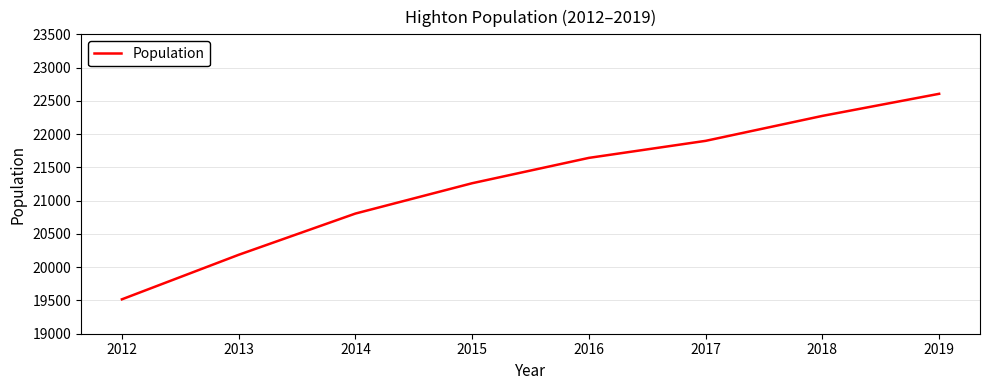

True or false: the data has more than 1 interior local peaks.

False